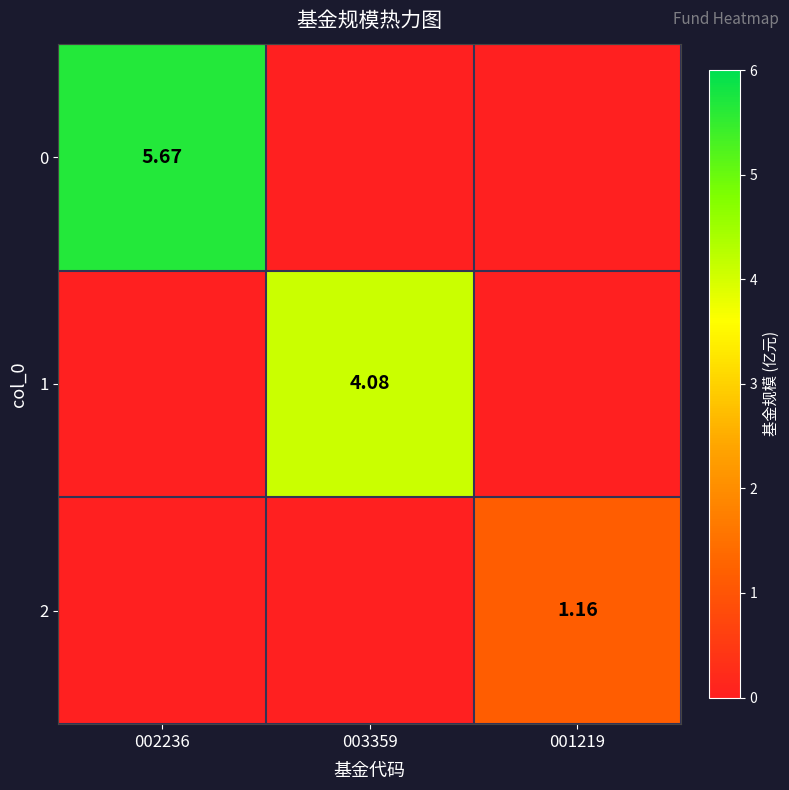

Rank the series by their average value, from lowest to highest.

2, 1, 0